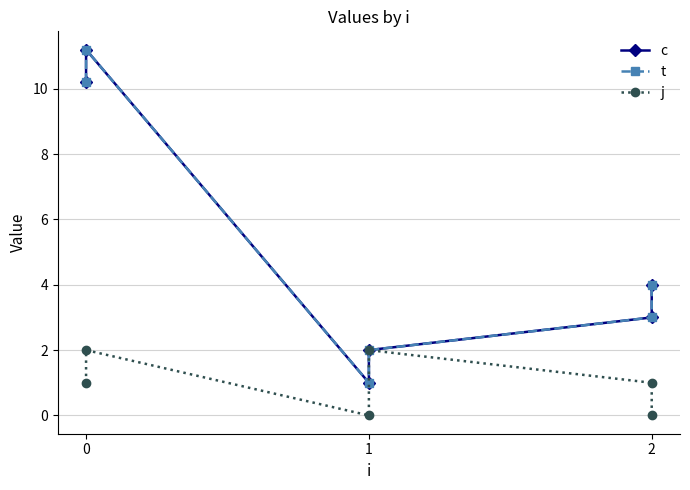

True or false: t and c intersect in this chart.

False